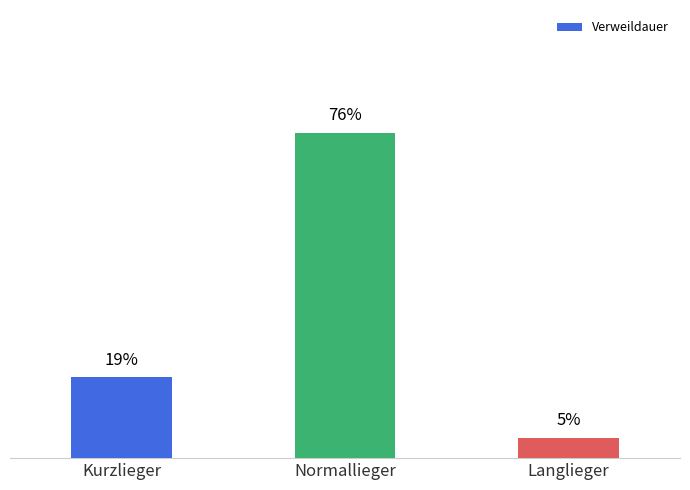

What is the greatest value displayed?

0.8